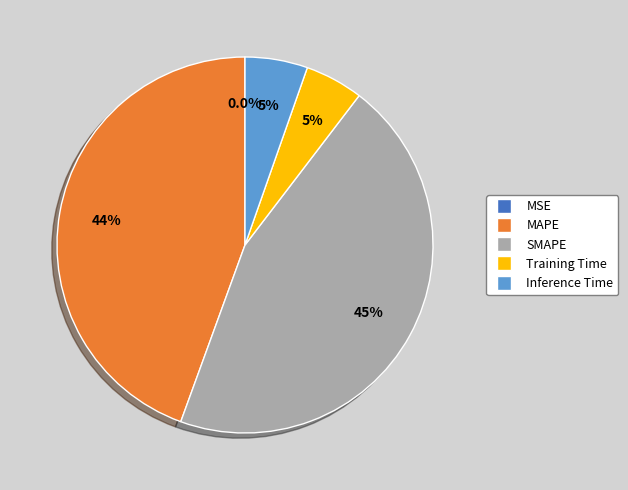

How much of the chart is everything except Inference Time?

94.6%